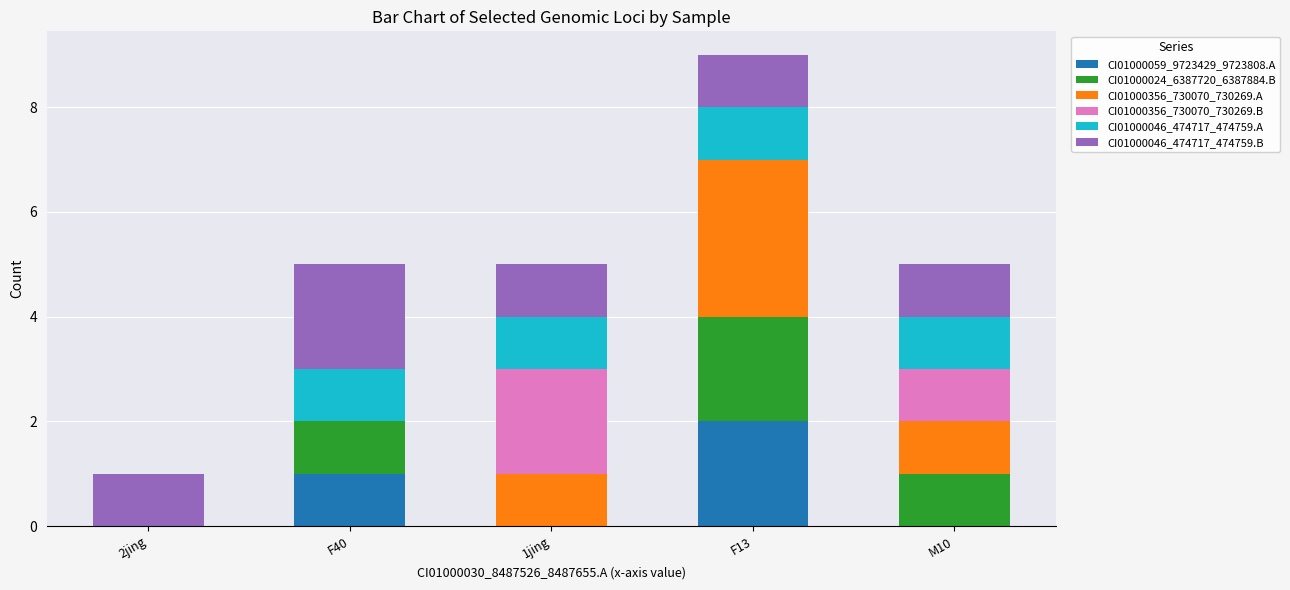

Are the bars grouped side by side (vs. stacked)?

No